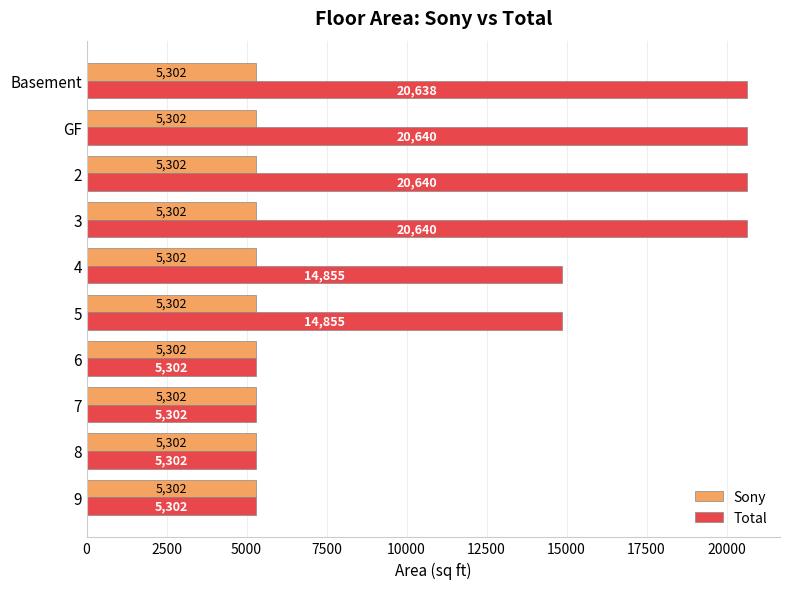

What is the sum of all Sony values?

53020